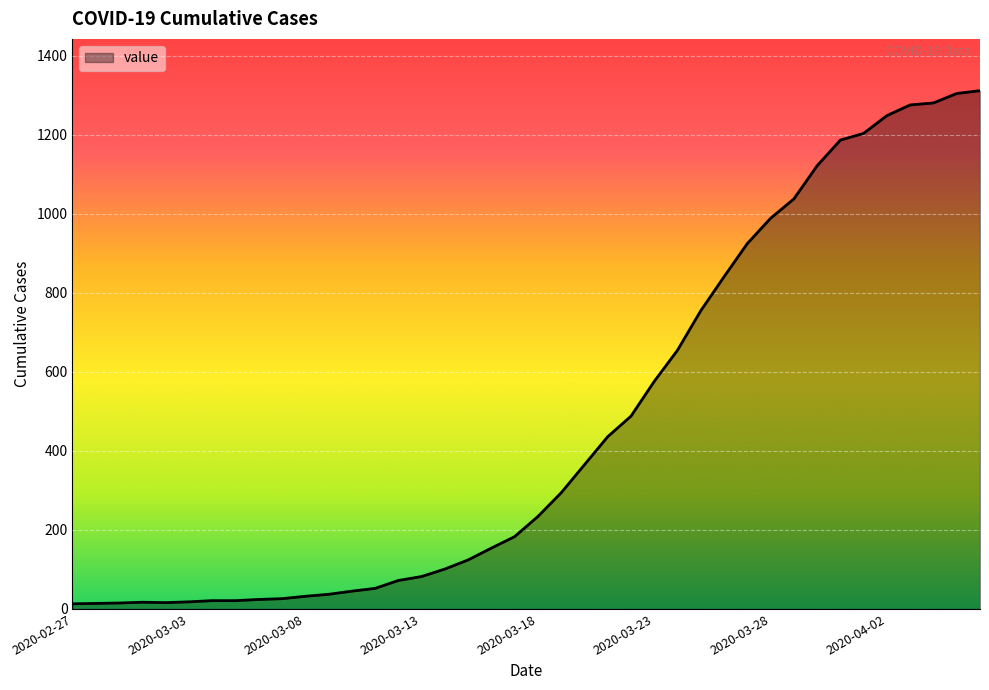

What is the greatest value displayed?

1312